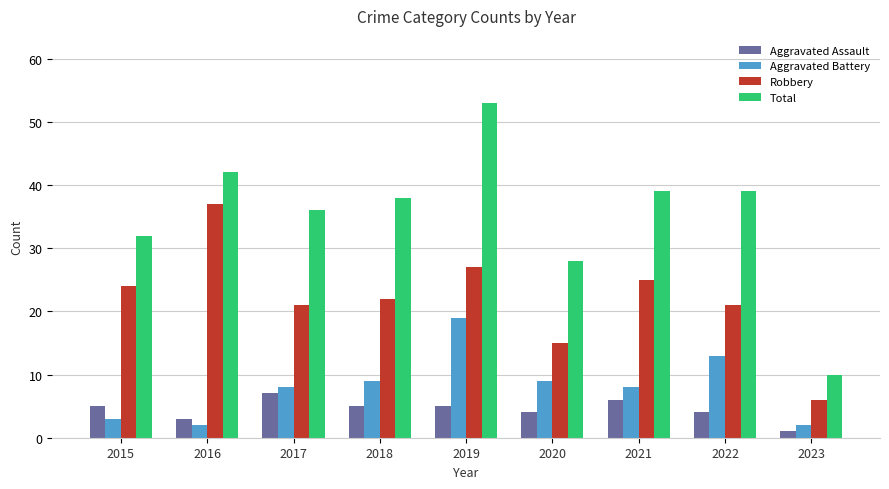

Reading left to right, list all the values displayed in this chart.

Aggravated Assault: 2015=5	2016=3	2017=7	2018=5	2019=5	2020=4	2021=6	2022=4	2023=1
Aggravated Battery: 2015=3	2016=2	2017=8	2018=9	2019=19	2020=9	2021=8	2022=13	2023=2
Robbery: 2015=24	2016=37	2017=21	2018=22	2019=27	2020=15	2021=25	2022=21	2023=6
Total: 2015=32	2016=42	2017=36	2018=38	2019=53	2020=28	2021=39	2022=39	2023=10